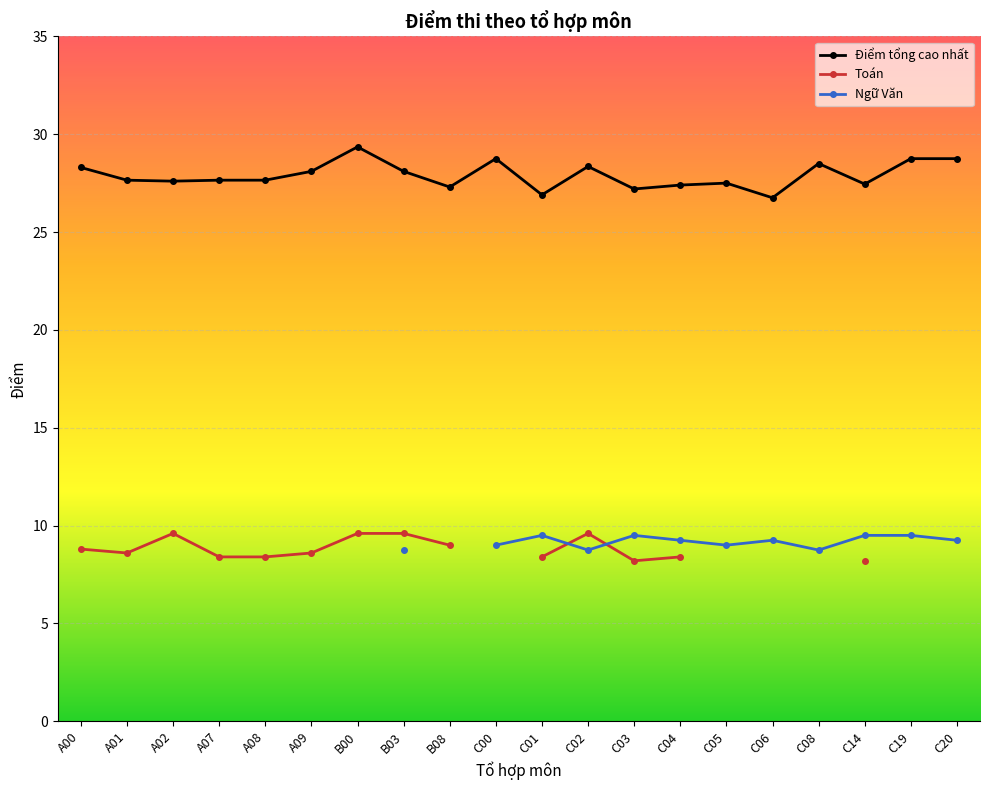

What is the value of the Điểm tổng cao nhất point at the 17th from the left?

28.5